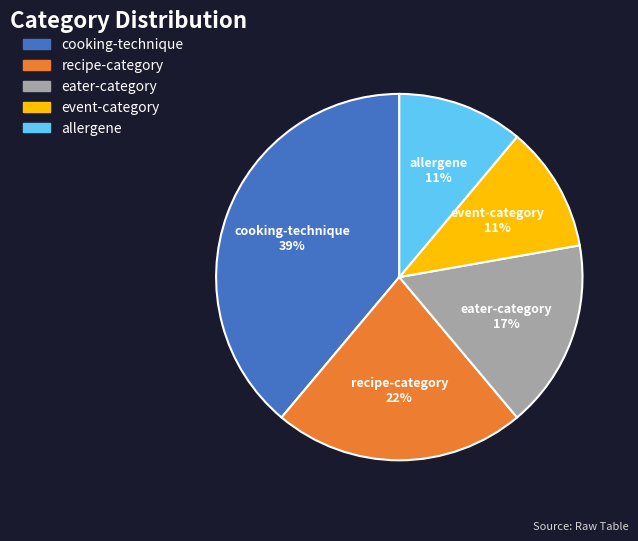

To the nearest percent, what is the combined percentage of event-category and eater-category?

28%